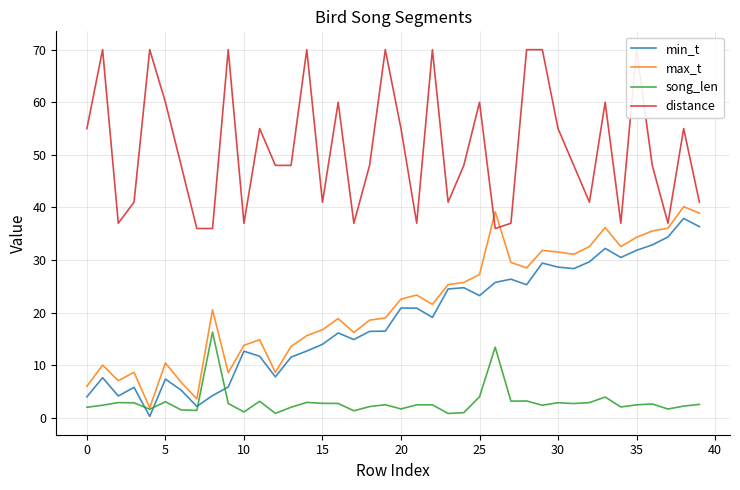

What is the label of the 38th point from the left?

37